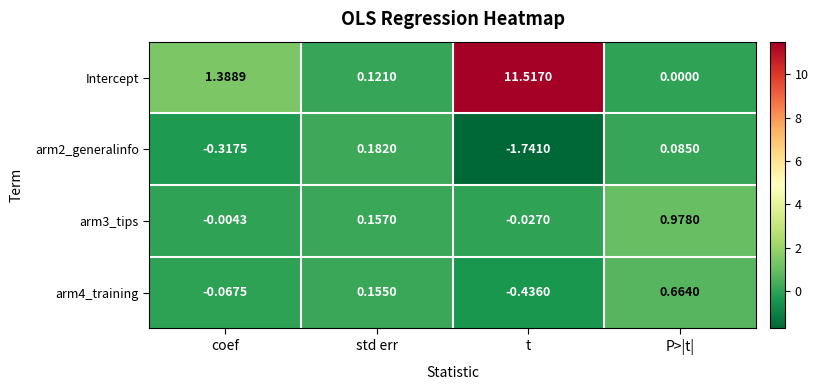

Which label corresponds to the largest value in the chart?

t